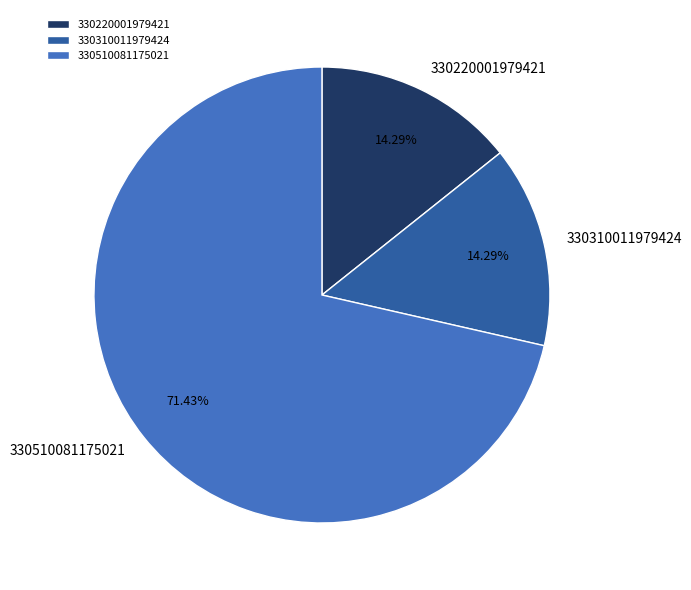

To the nearest percent, what is the difference between the largest and smallest slice percentages?

57%